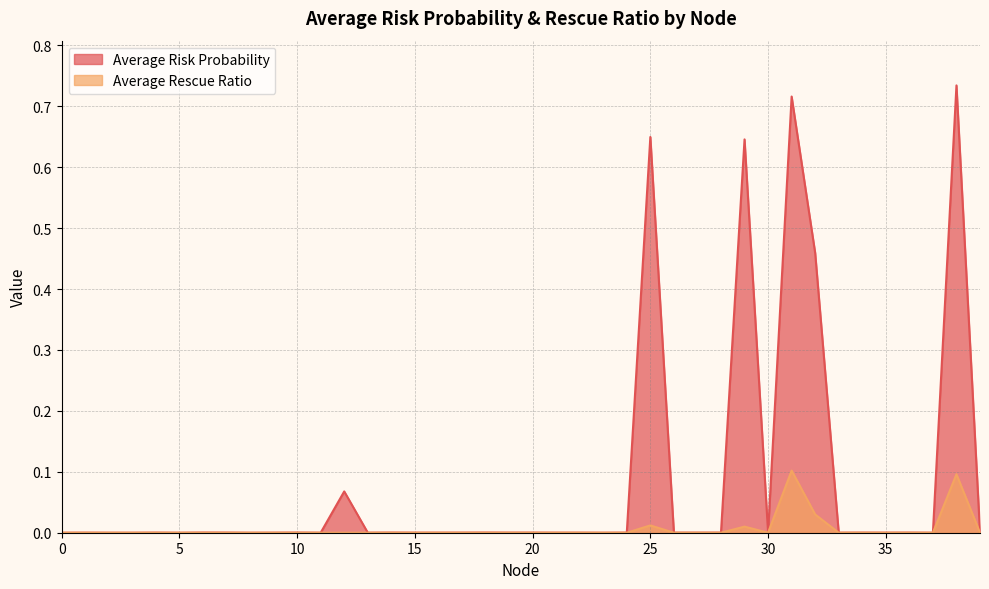

What is the greatest value displayed?

0.7